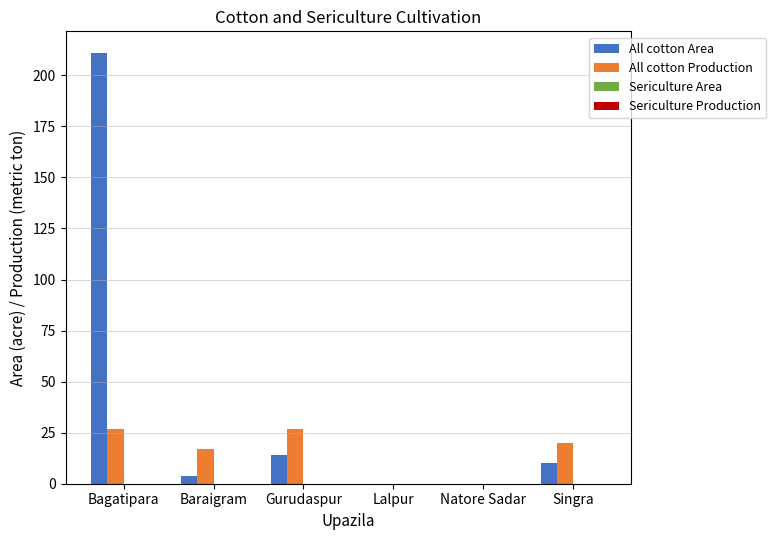

Reading left to right, what are all the values shown in this chart?

All cotton Area: Bagatipara=211	Baraigram=4	Gurudaspur=14	Lalpur=0	Natore Sadar=0	Singra=10
All cotton Production: Bagatipara=27	Baraigram=17	Gurudaspur=27	Lalpur=0	Natore Sadar=0	Singra=20